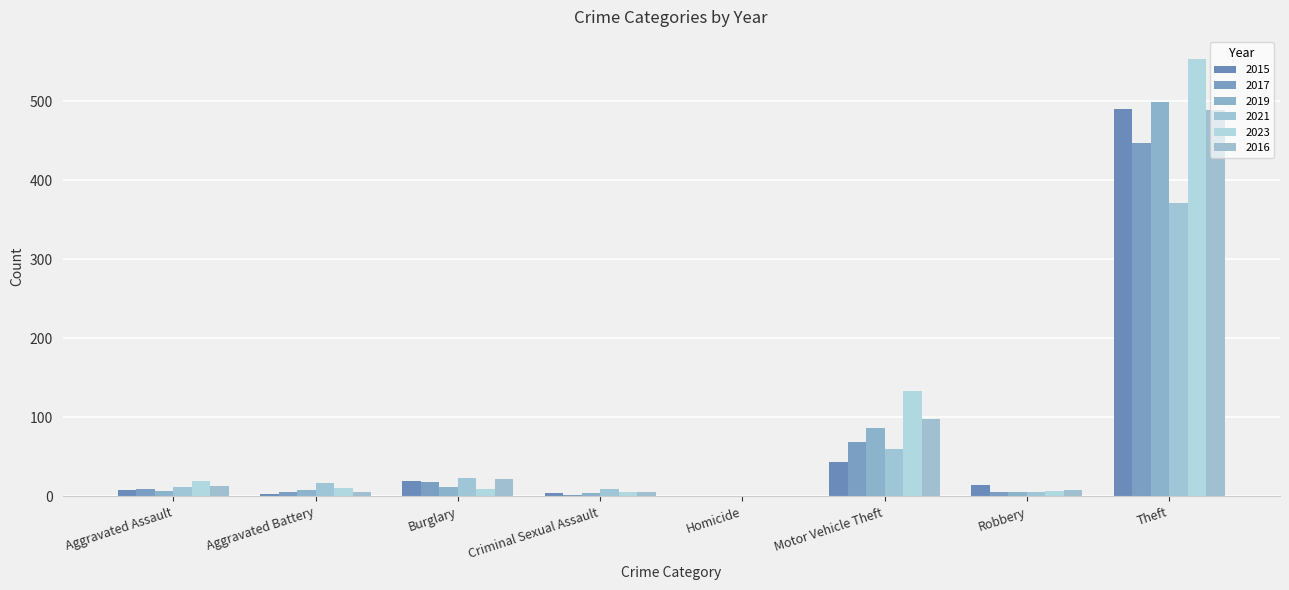

Rank the series at Burglary from lowest to highest value.

2023, 2019, 2017, 2015, 2016, 2021